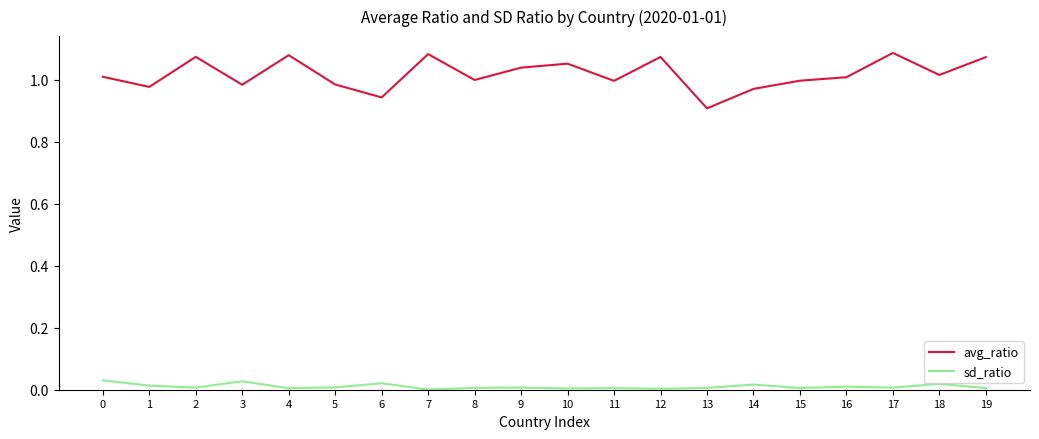

Which series has the largest total across all categories?

avg_ratio